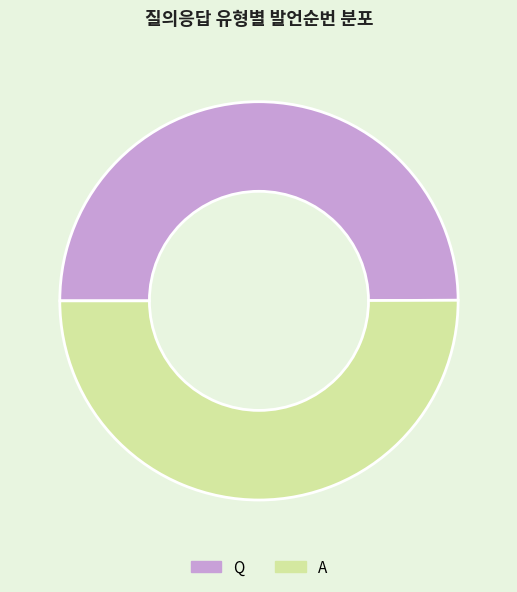

What is the ratio of the value at A to the value at Q?

1.0